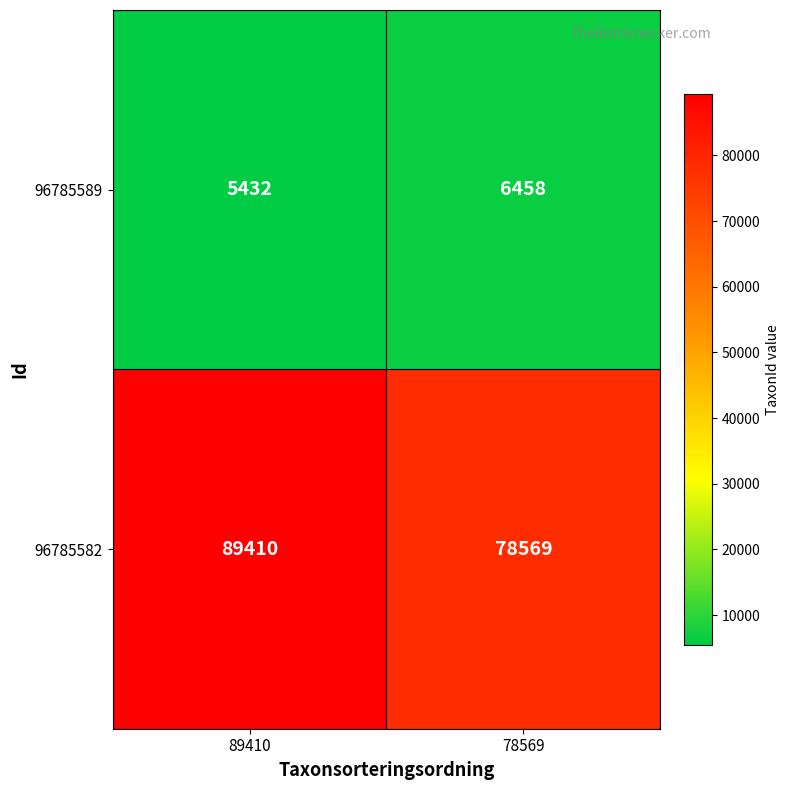

At which category is the sum across all series the highest?

89410